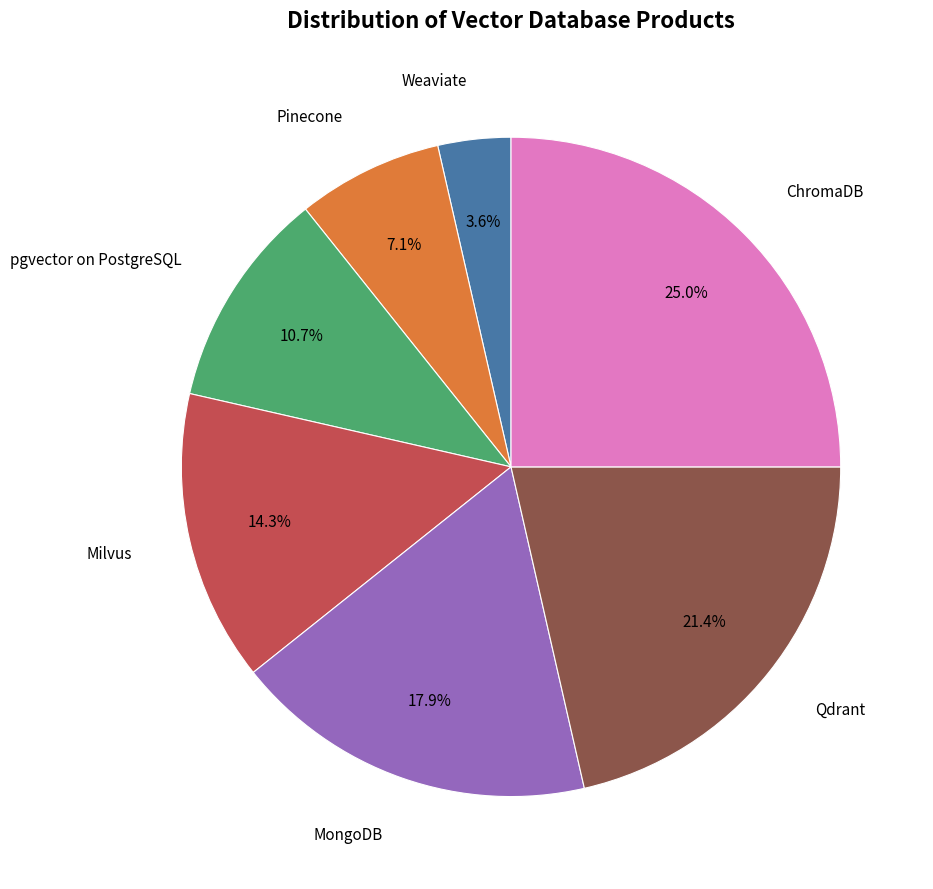

Which category has the biggest portion of the pie?

ChromaDB